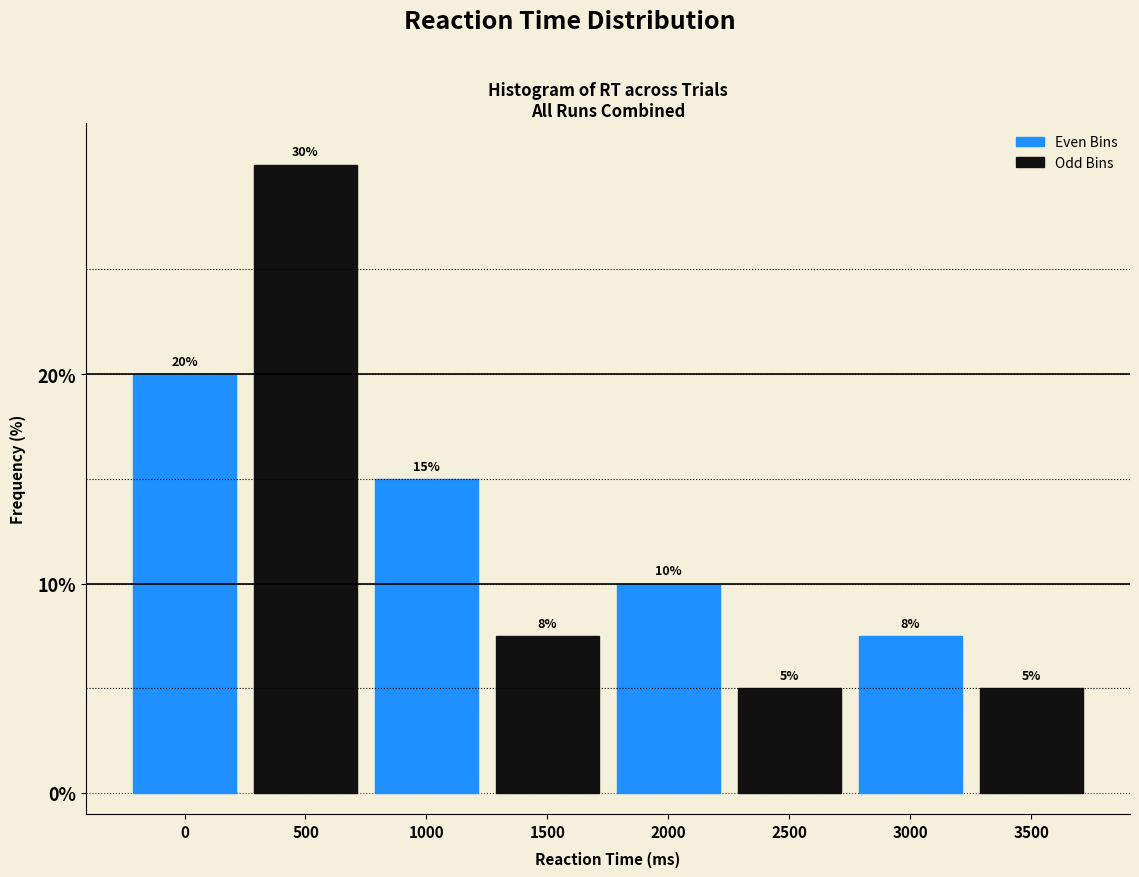

Approximately how many times larger is the value at 2500 compared to 2000?

0.5